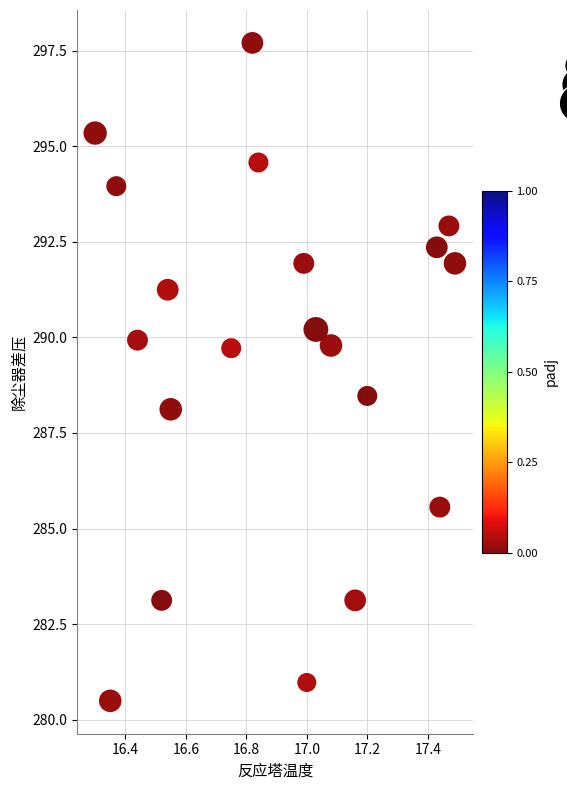

What is the range of Y values (max minus min)?

17.2